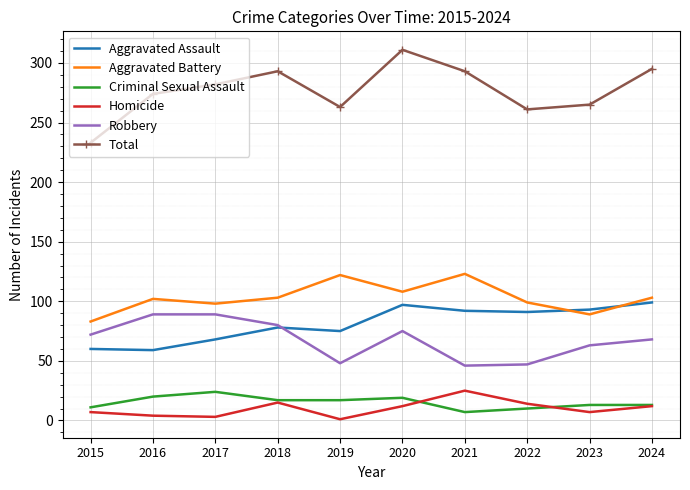

True or false: Robbery has a value of 47 at 2022.

True